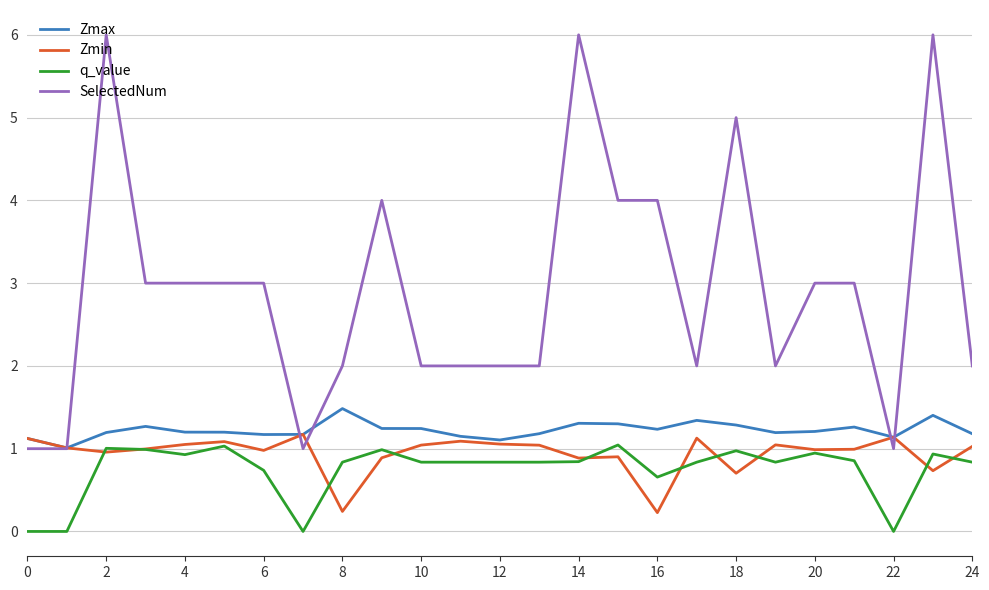

How many lines are shown in the chart?

4